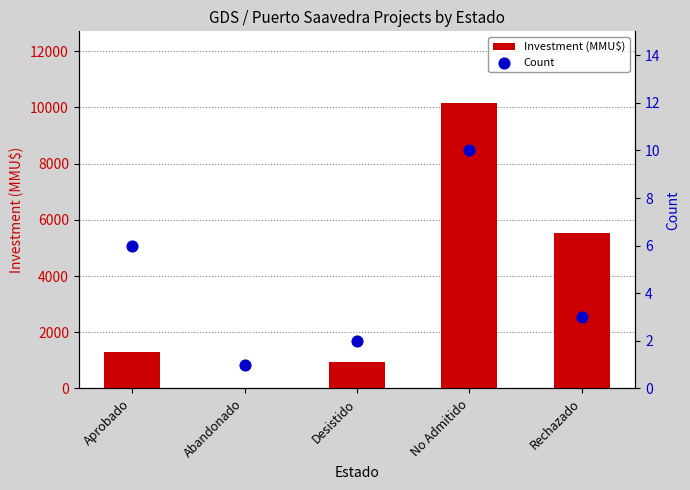

What is the total value across all series at No Admitido?

10176